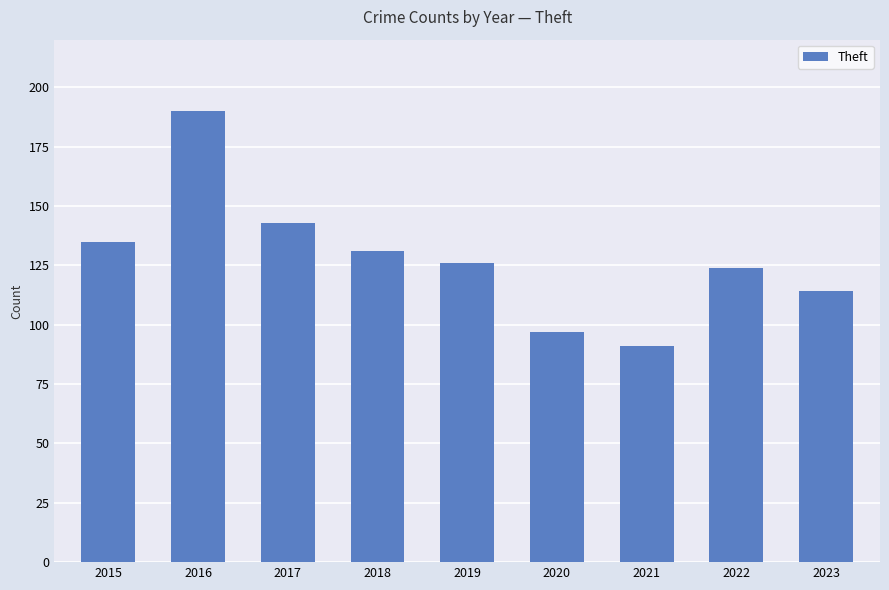

What is the value of the 7th bar from the left?

91